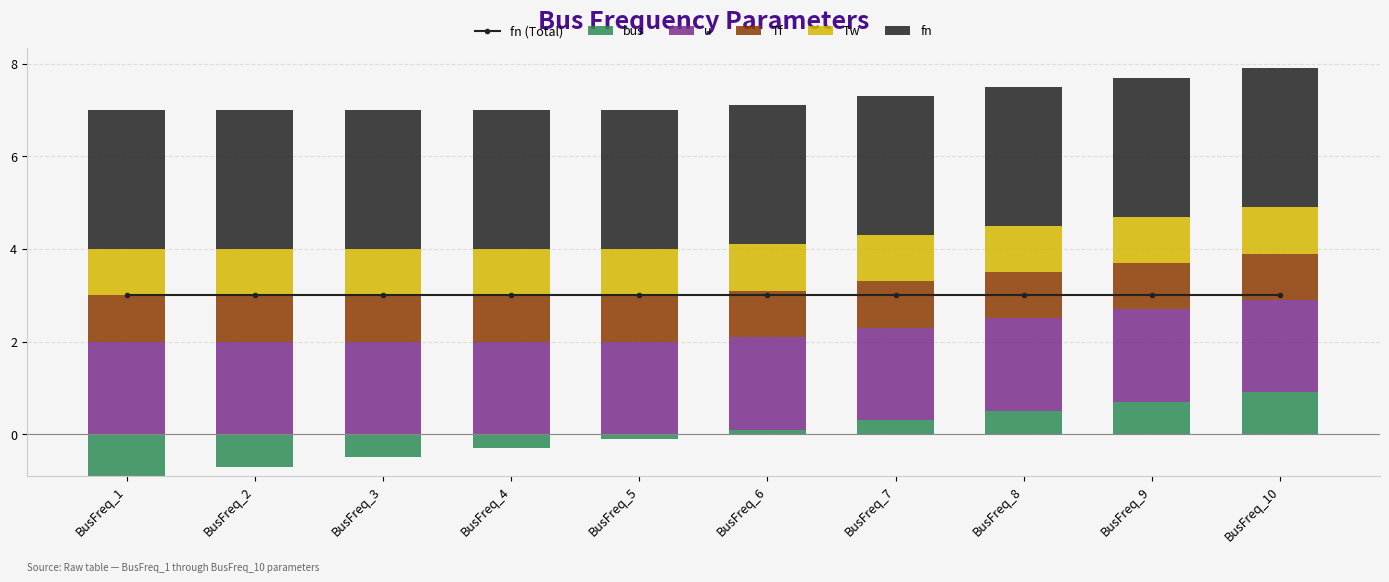

Rank the categories by fn value from lowest to highest.

BusFreq_1, BusFreq_2, BusFreq_3, BusFreq_4, BusFreq_5, BusFreq_6, BusFreq_7, BusFreq_8, BusFreq_9, BusFreq_10